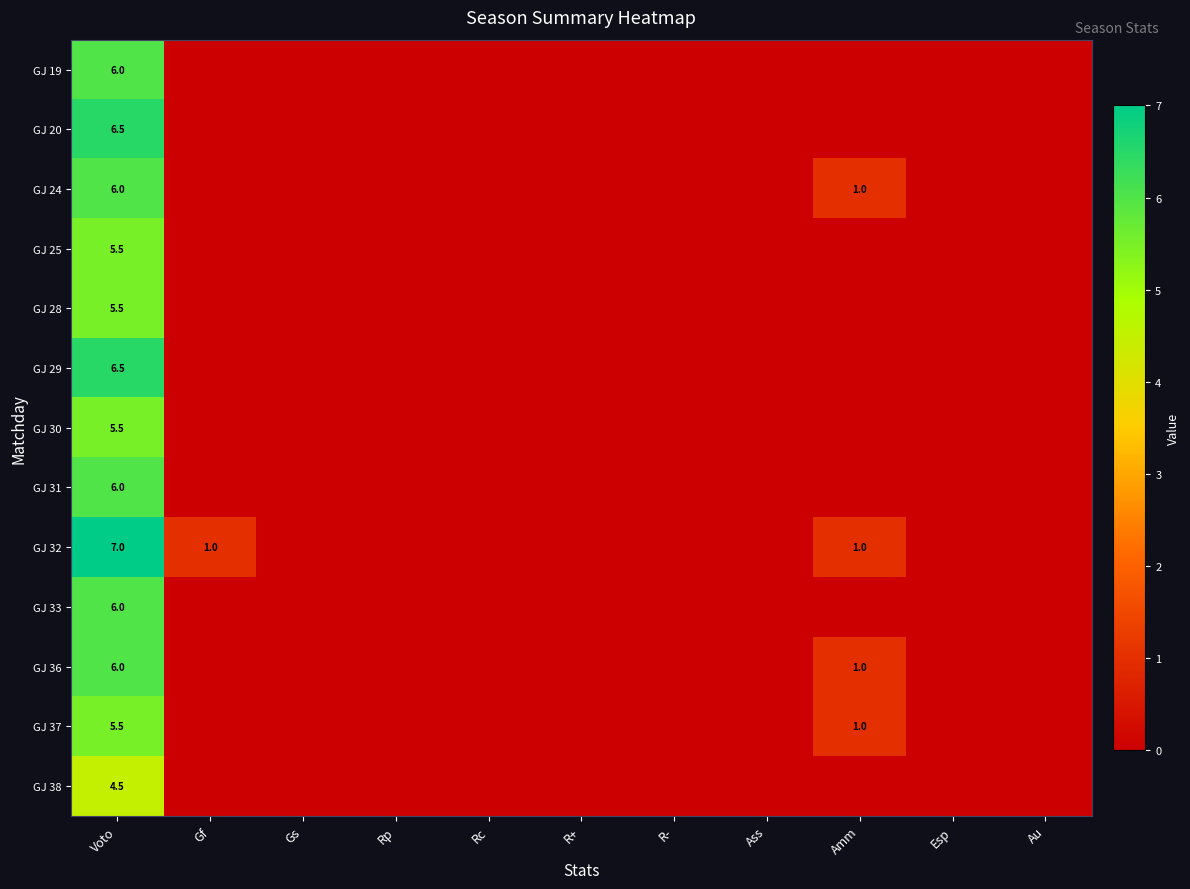

What is the spread (max minus min) of values at Voto?

2.5